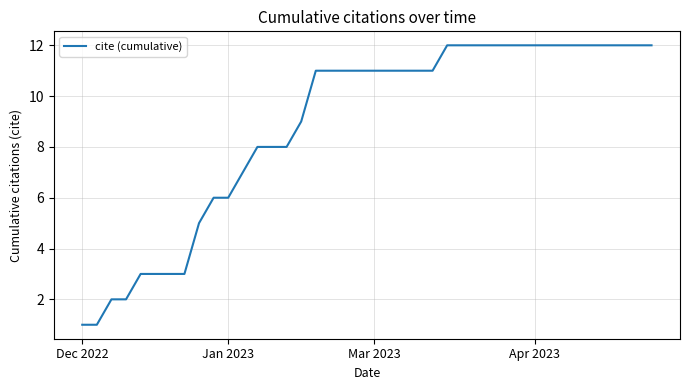

What is the maximum value shown in the chart?

12